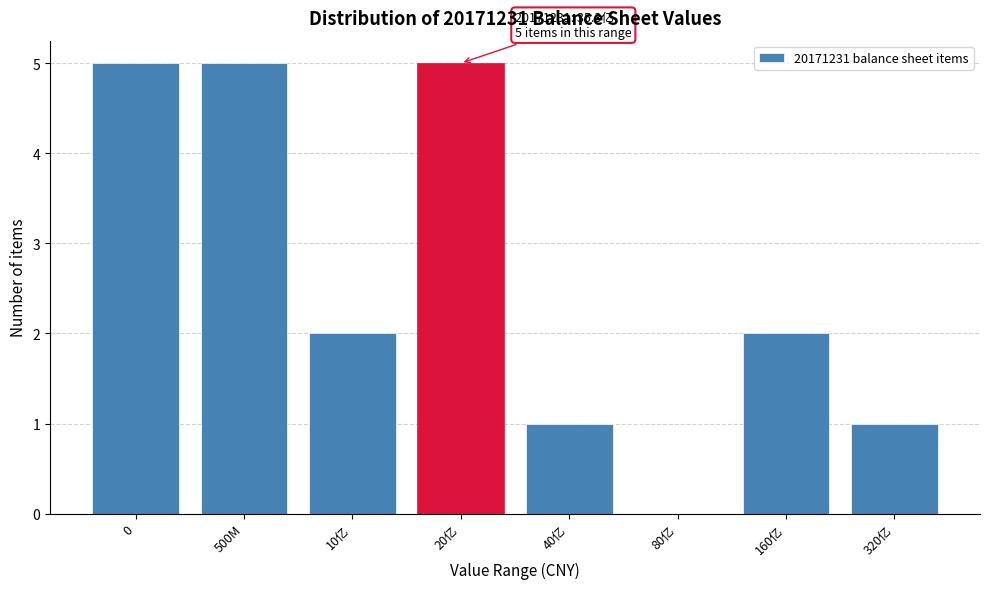

Reading left to right, list all the values displayed in this chart.

0=5	500M=5	10亿=2	20亿=5	40亿=1	80亿=0	160亿=2	320亿=1